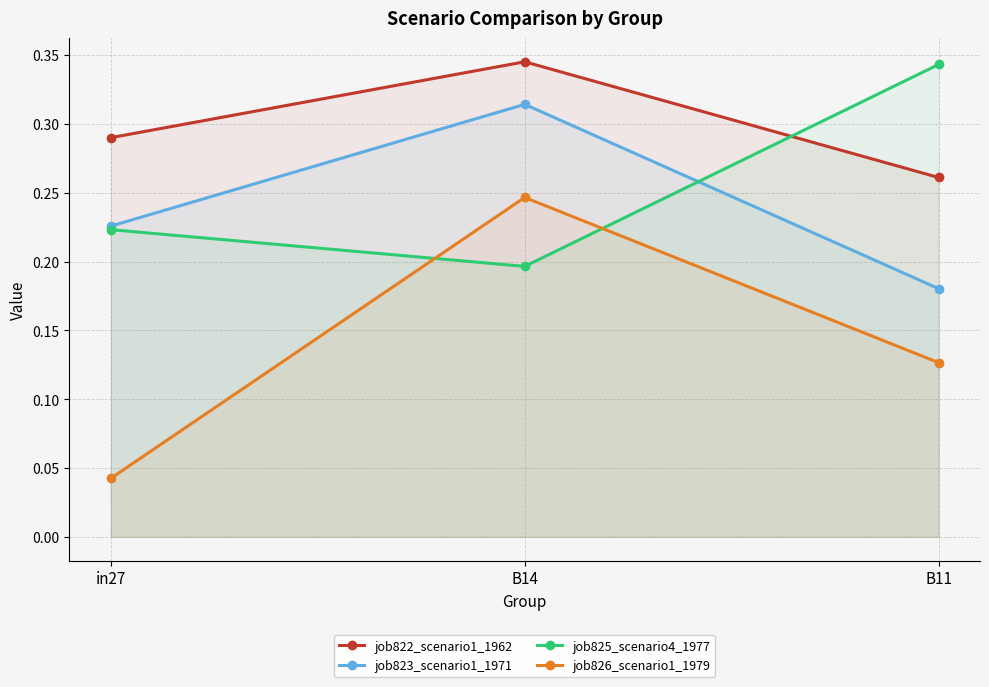

What is the lowest value of the job822_scenario1_1962 series?

0.3